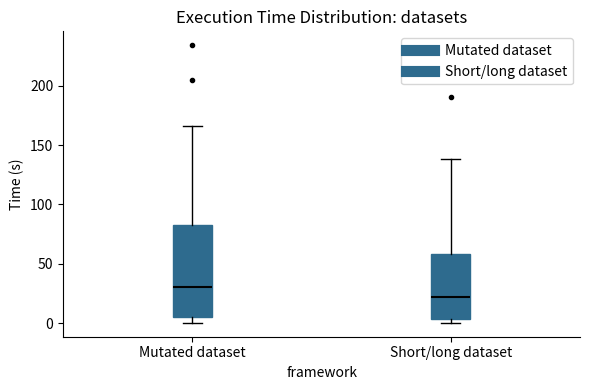

Reading left to right, read every box against the y-axis: the position of its median line, the range the box covers, and the ends of its whiskers. The values are not printed on the chart, so give them approximately, as read against the axis.

Mutated dataset: median 30, box 5 to 85, whiskers 0 to 165
Short/long dataset: median 20, box 5 to 60, whiskers 0 to 140